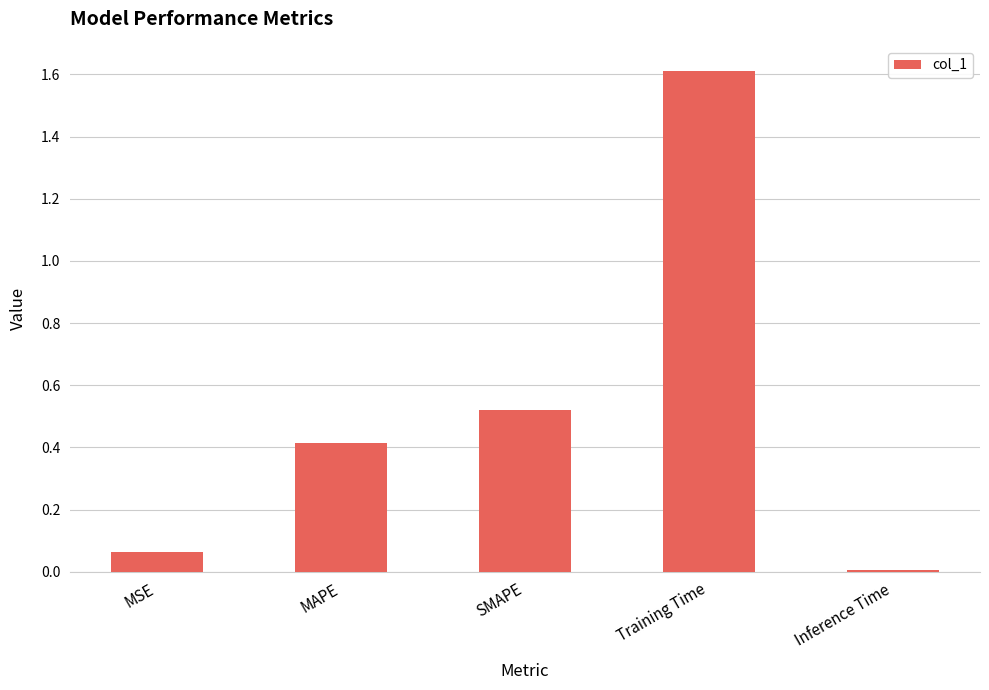

Where is the data nearest to the value 0?

Inference Time